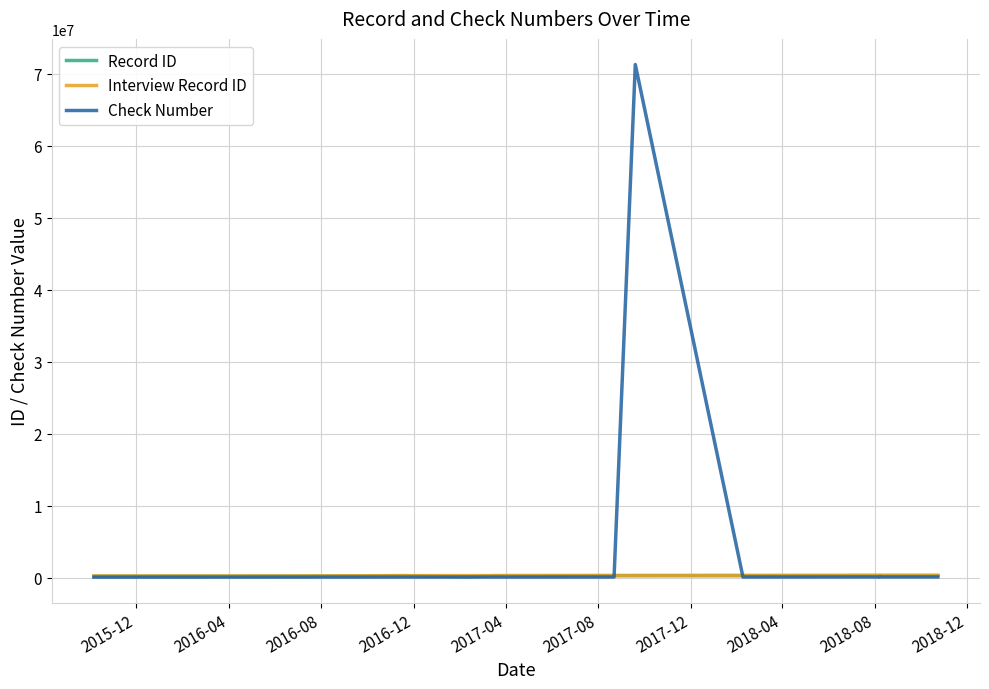

How many lines are shown in the chart?

3